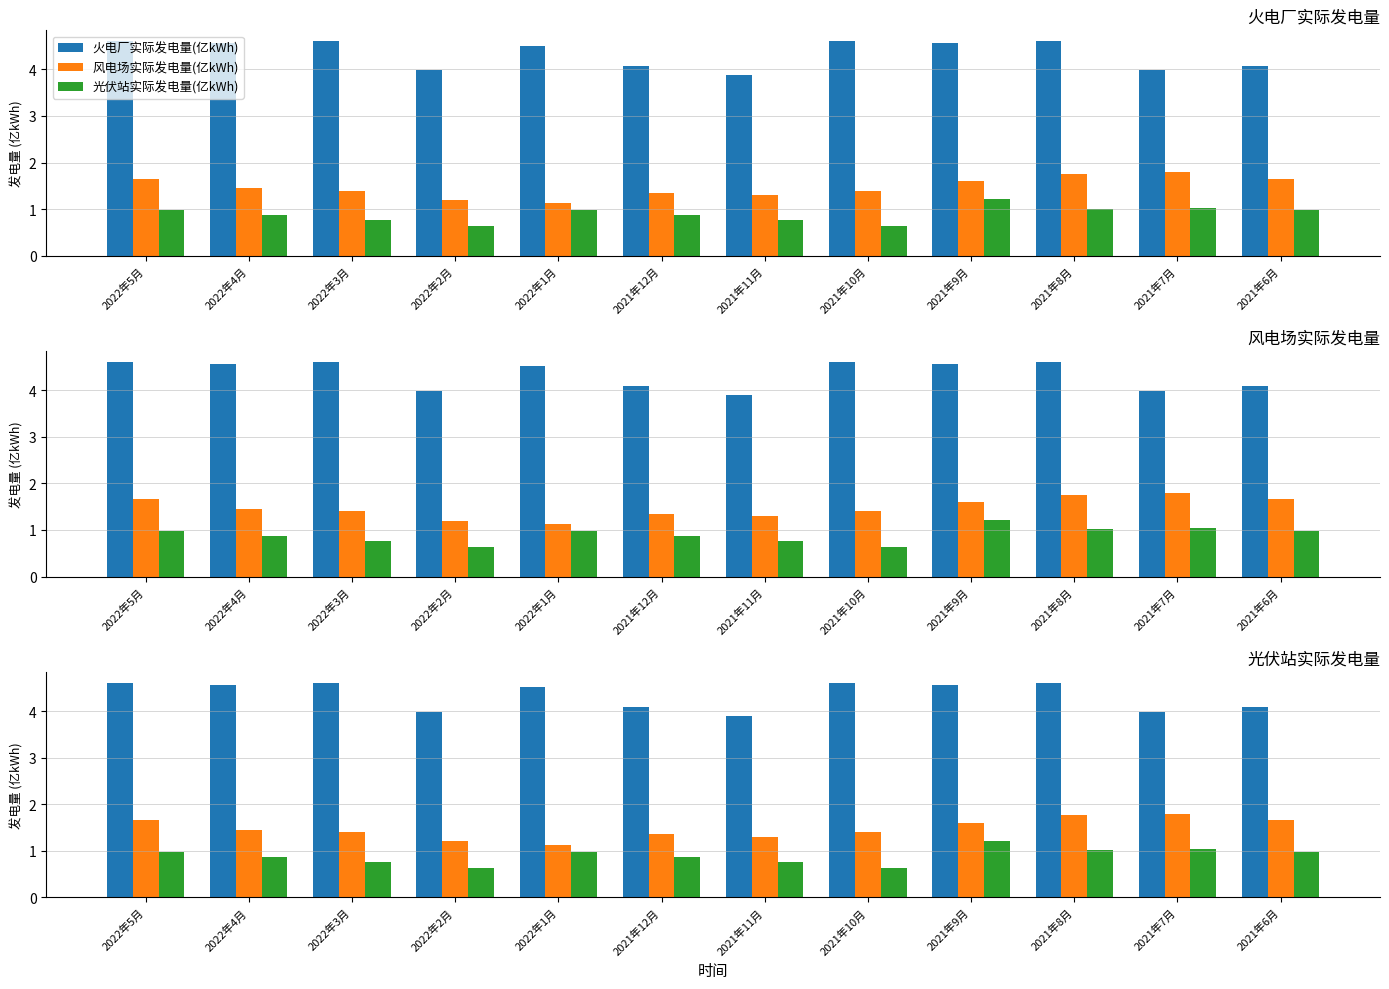

What is the total value across all series at 2021年8月?

7.4